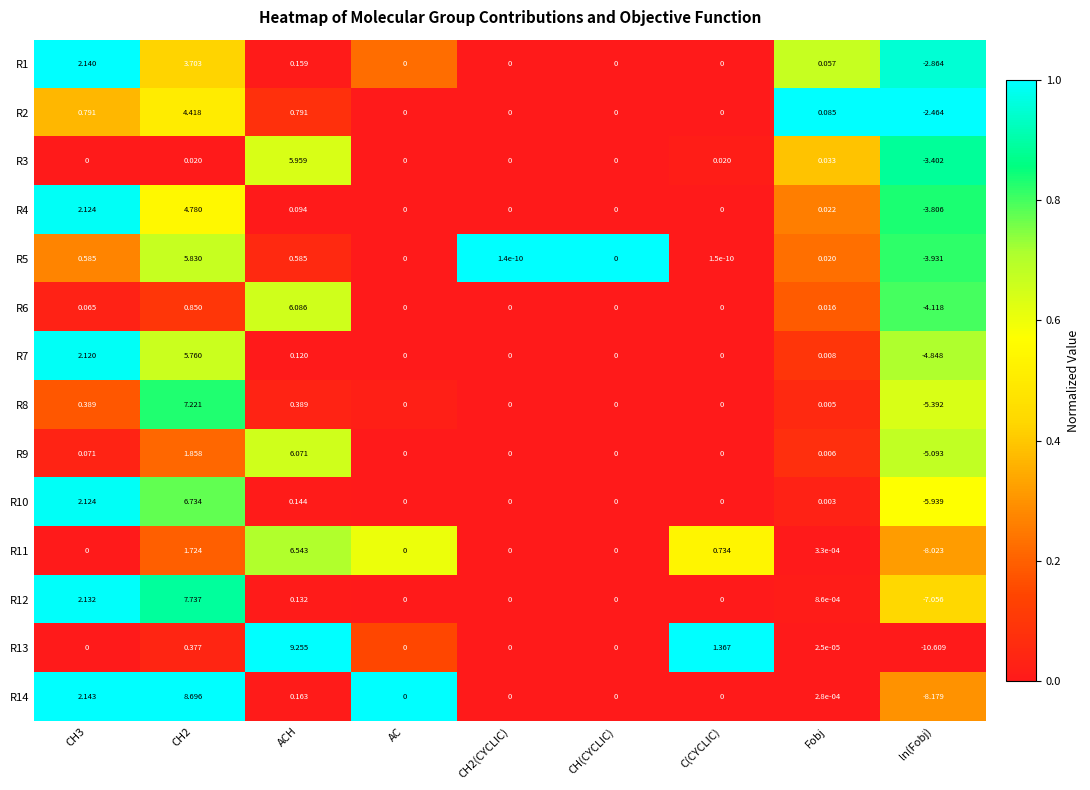

Is the value of R12 at Fobj greater than the value of R13 at Fobj?

Yes